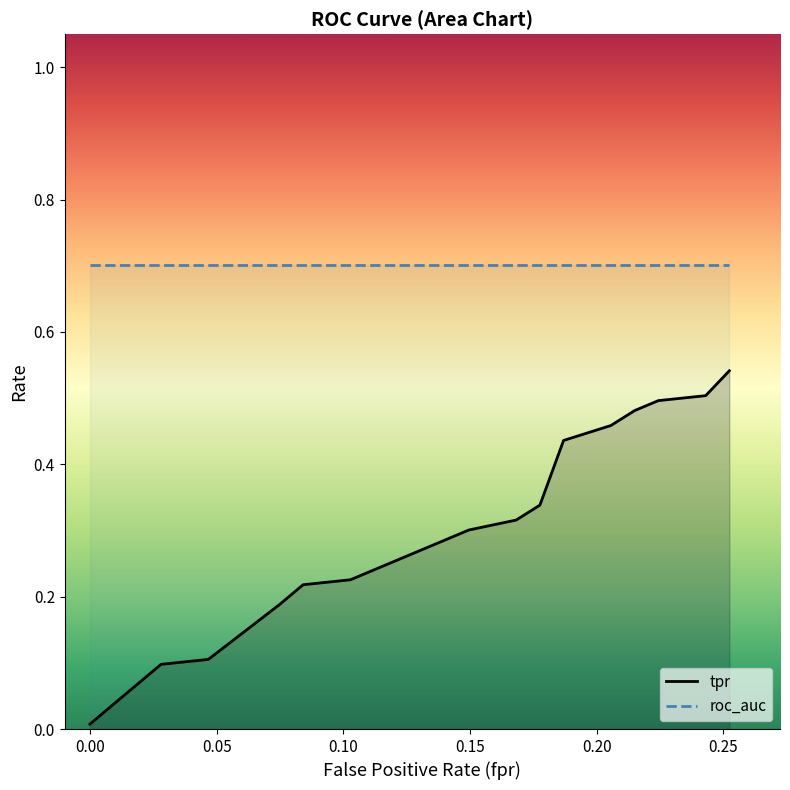

Rank the series by their maximum value, from highest to lowest.

roc_auc, tpr